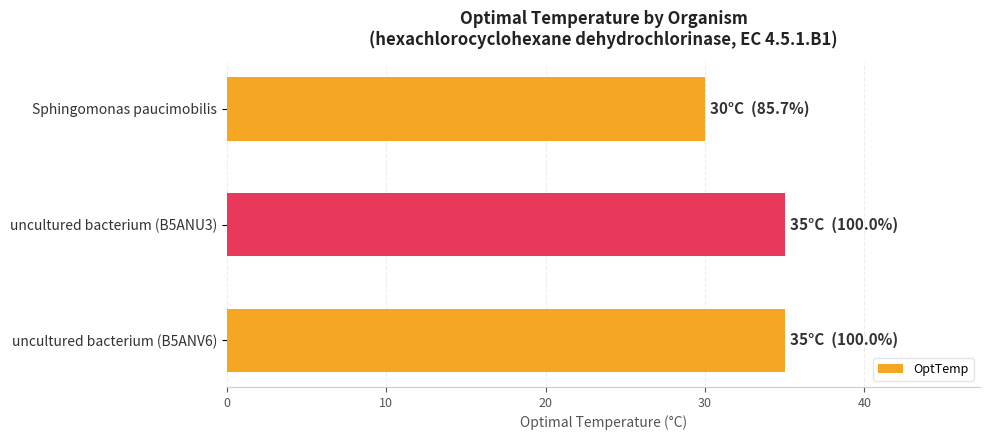

What is the label of the 1st bar from the top?

Sphingomonas paucimobilis